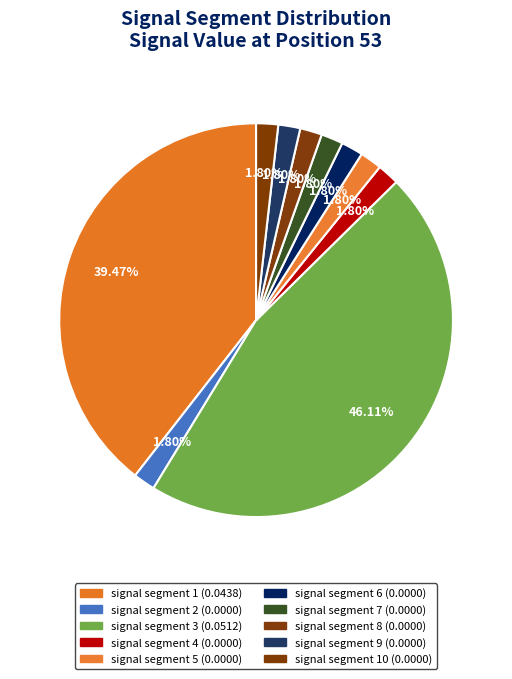

Count the number of slices in the pie.

10